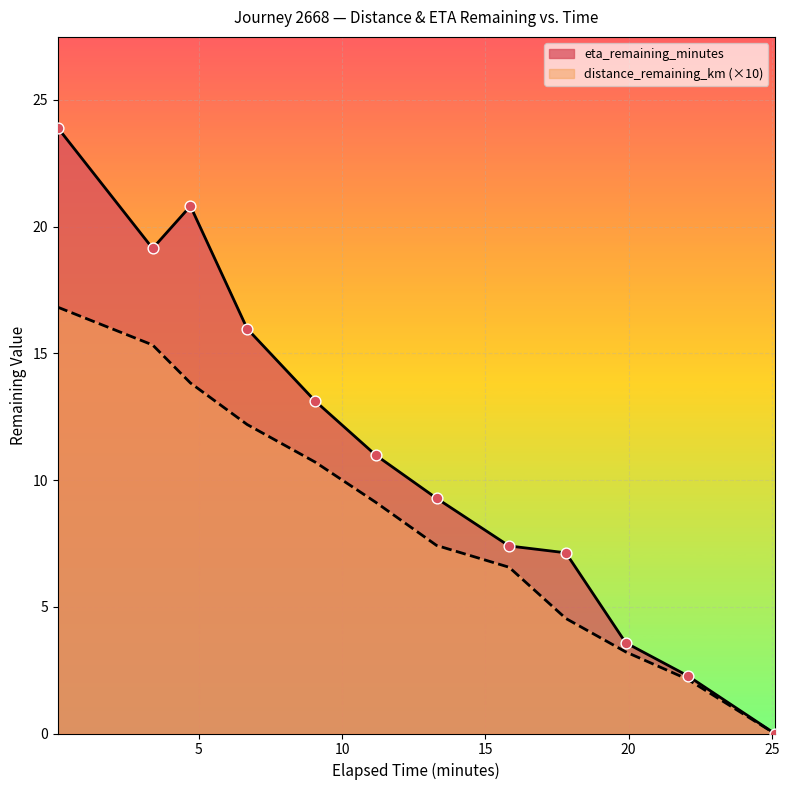

Is the value of distance_remaining_km at 13.3 greater than the value of eta_remaining_minutes at 22.06?

Yes